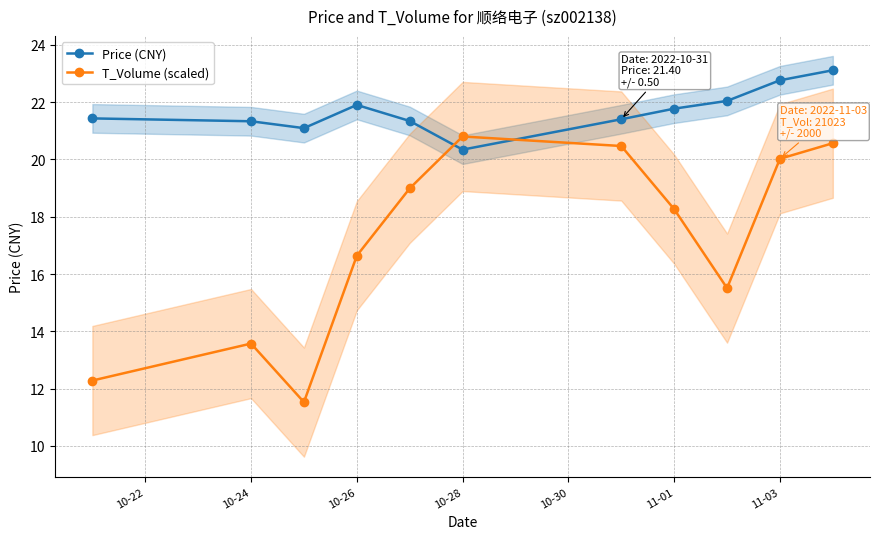

True or false: T_Volume (scaled) has a value of 20.8 at 10-28.

True